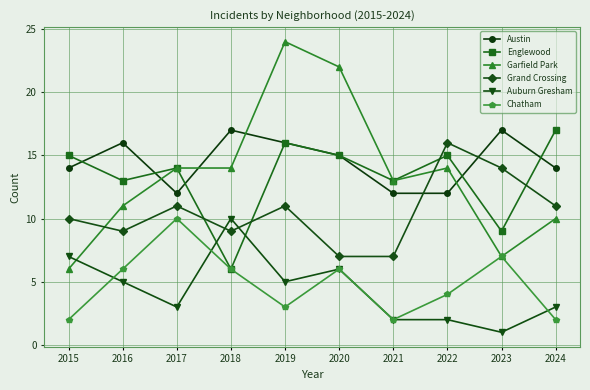

Does the chart have visible grid lines?

Yes